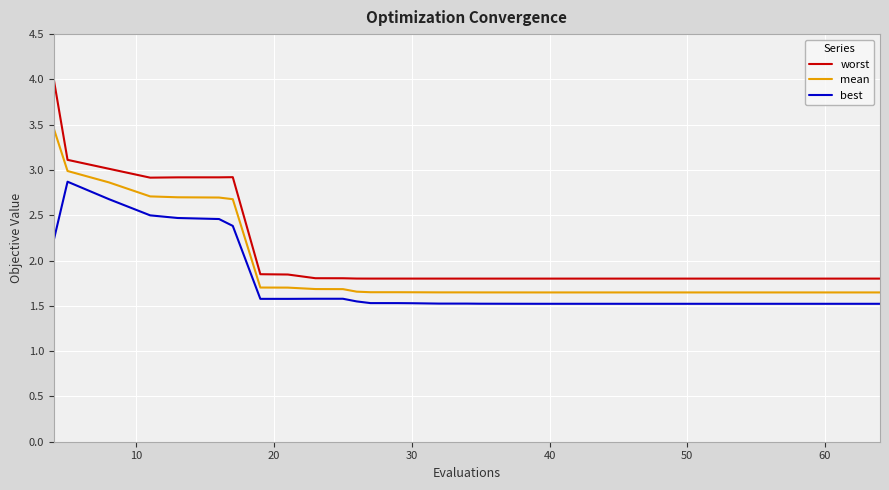

What is the greatest value displayed?

4.0